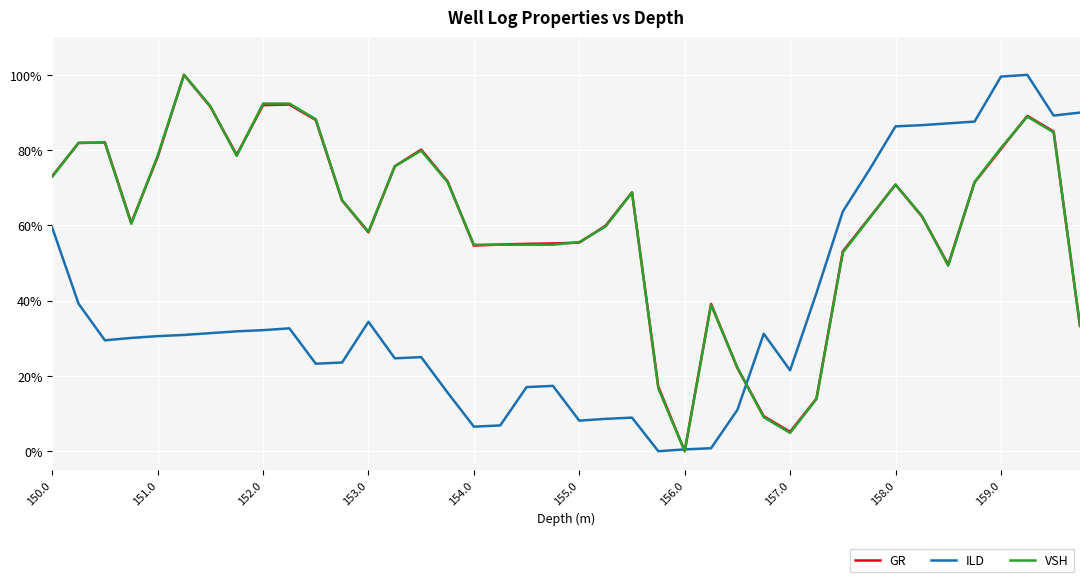

What is the highest value of the GR series?

100.0